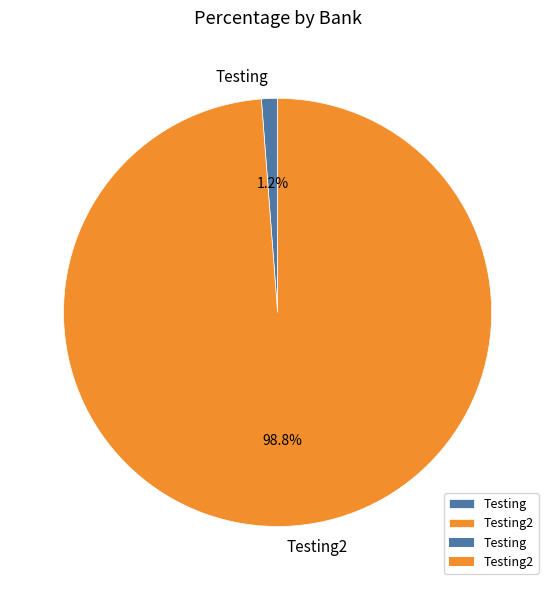

What is the smallest slice in the pie chart?

Testing